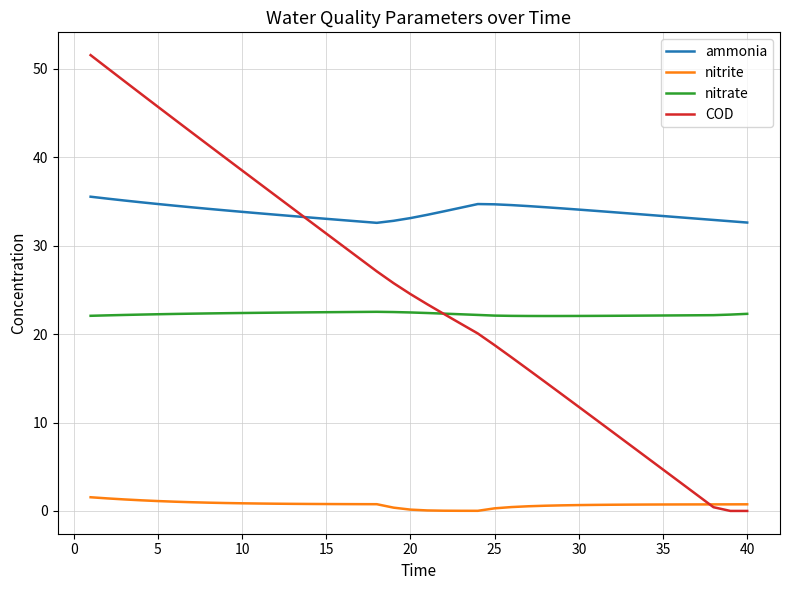

Which series has the widest spread of values?

COD